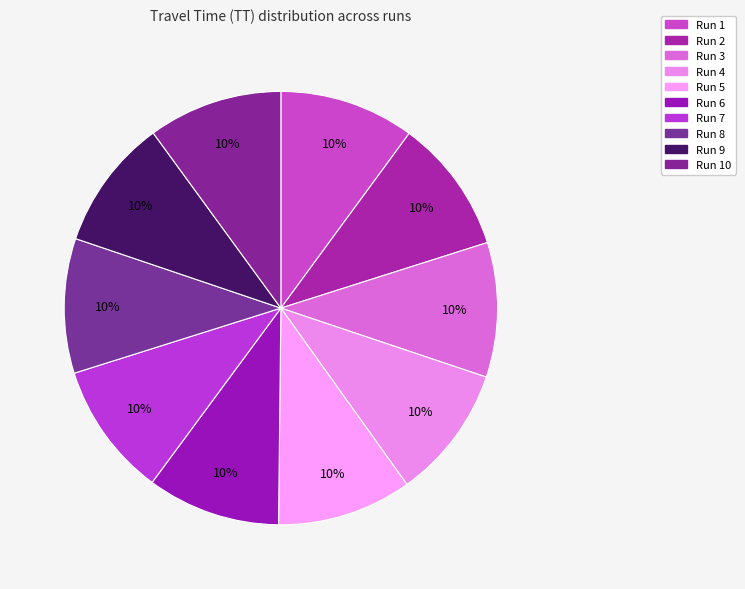

Count the number of slices in the pie.

10